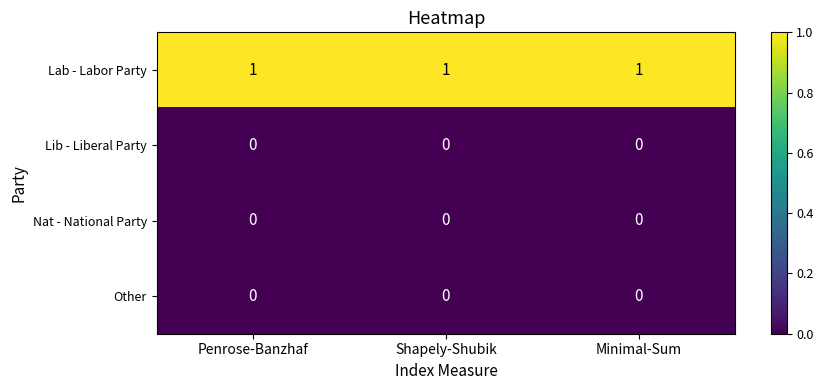

The value of Lab - Labor Party at Penrose-Banzhaf is 2. True or false?

False